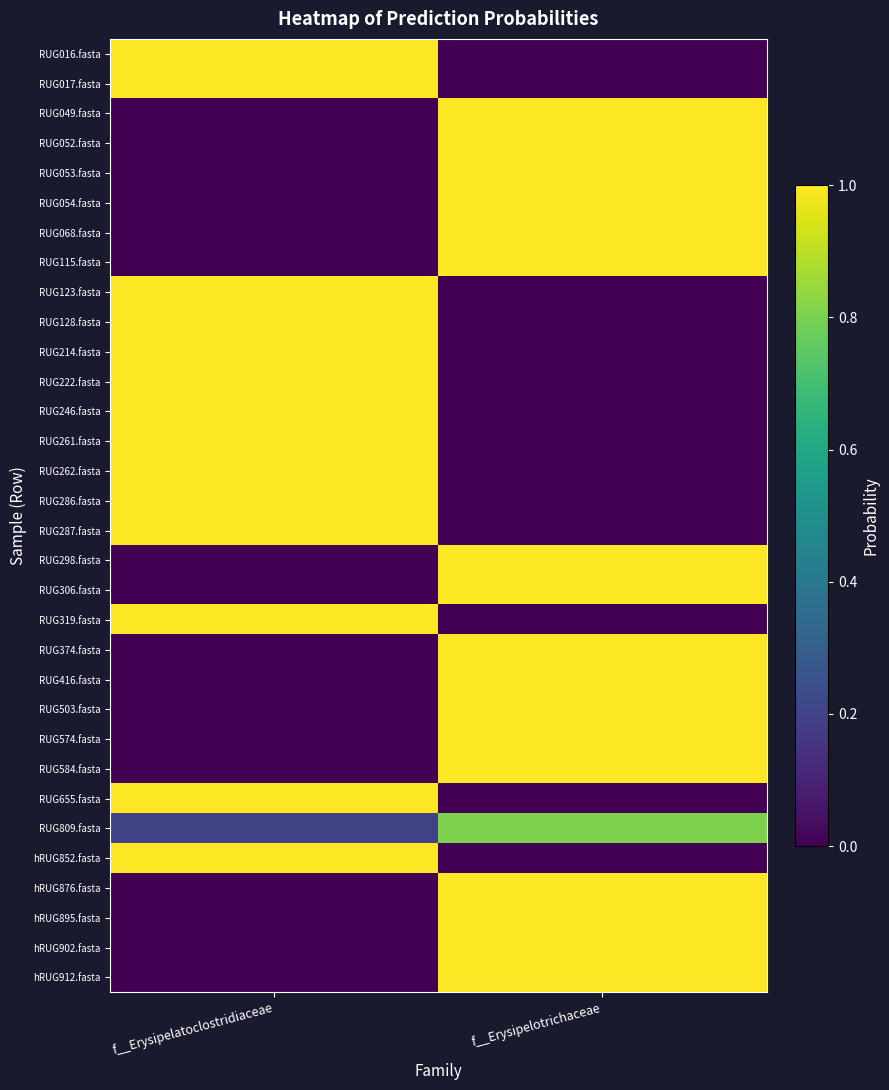

At which category is the sum across all series the highest?

f__Erysipelotrichaceae